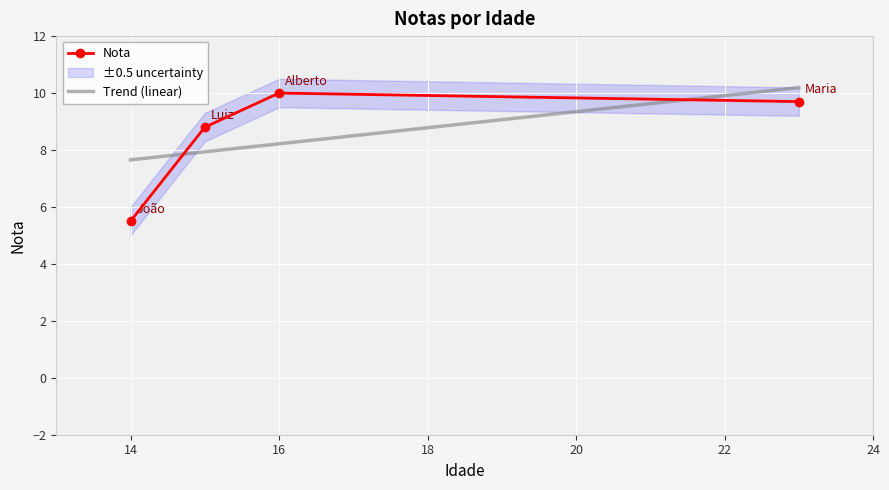

List the labels in order of value, smallest first.

14, 15, 23, 16